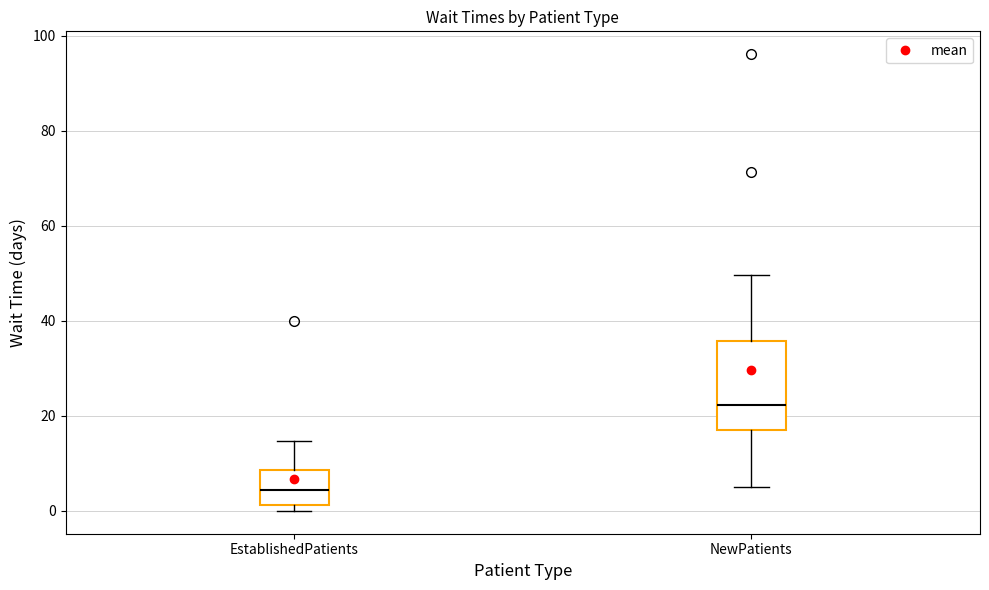

Comparing the boxes themselves (not the whiskers), which one is the tallest?

NewPatients